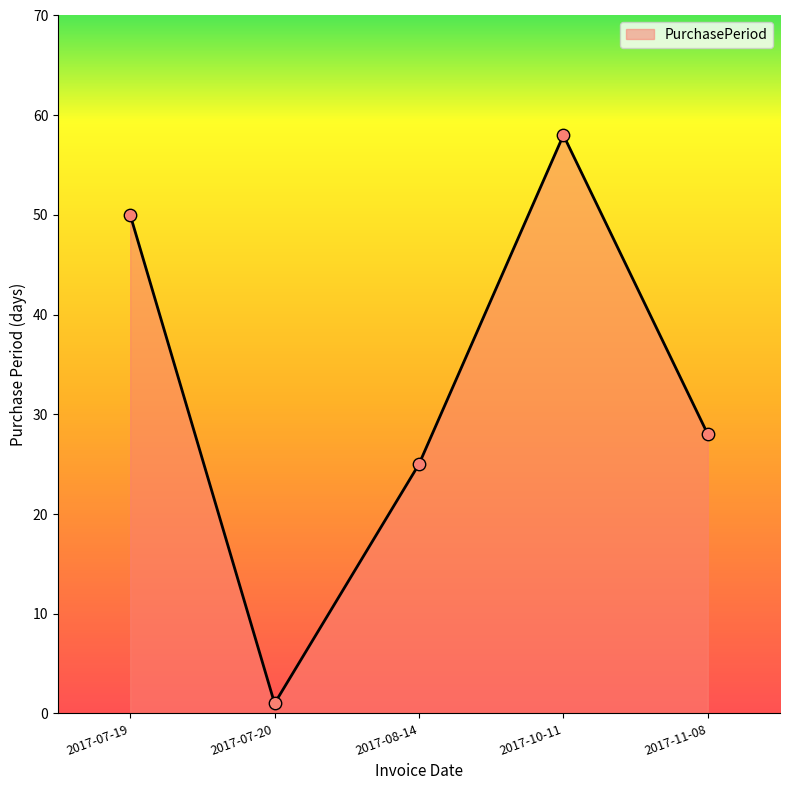

Which has a higher value, 2017-07-19 or 2017-07-20?

2017-07-19